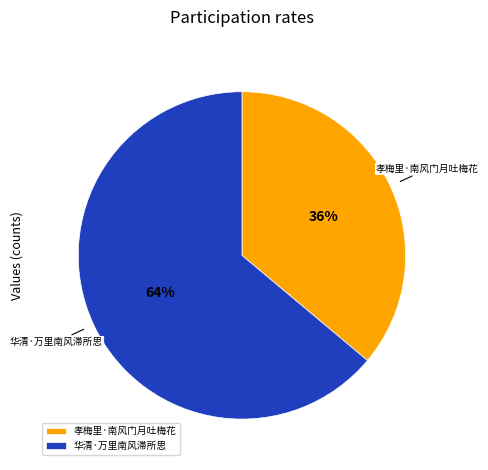

Count the number of slices in the pie.

2